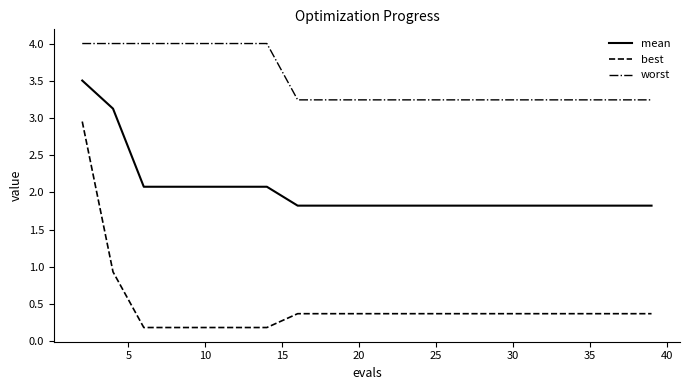

At how many categories does at least one series exceed 3?

20